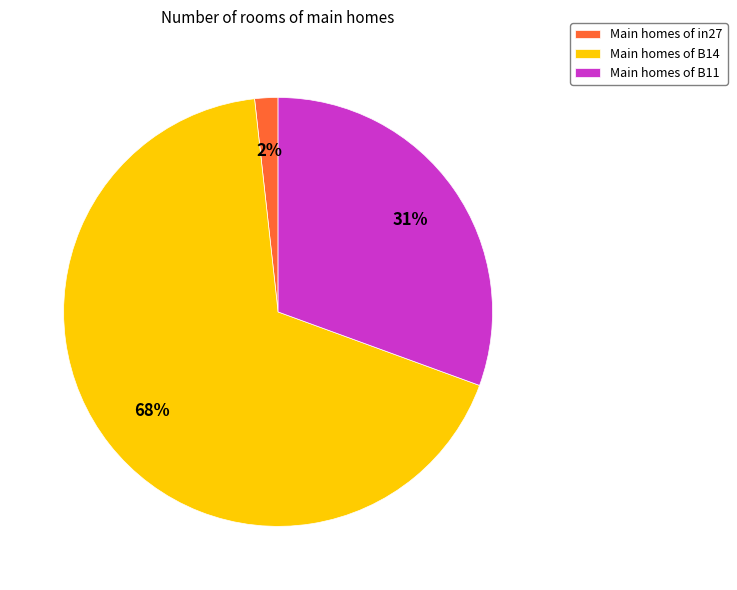

Rank the categories by value from lowest to highest.

Main homes of in27, Main homes of B11, Main homes of B14